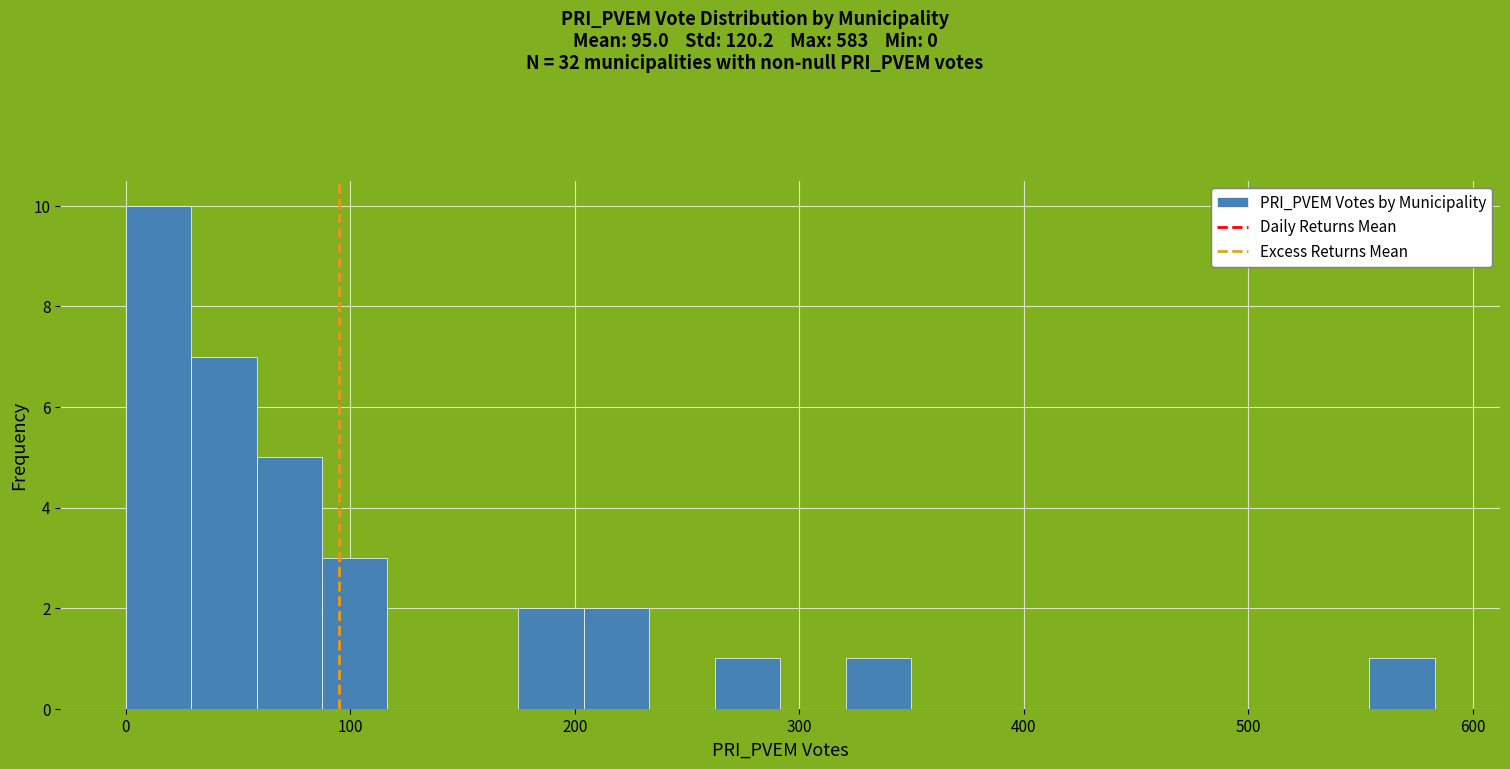

Around what value on the x-axis is the tallest bar? Give the approximate position of its centre, as read against the axis.

10